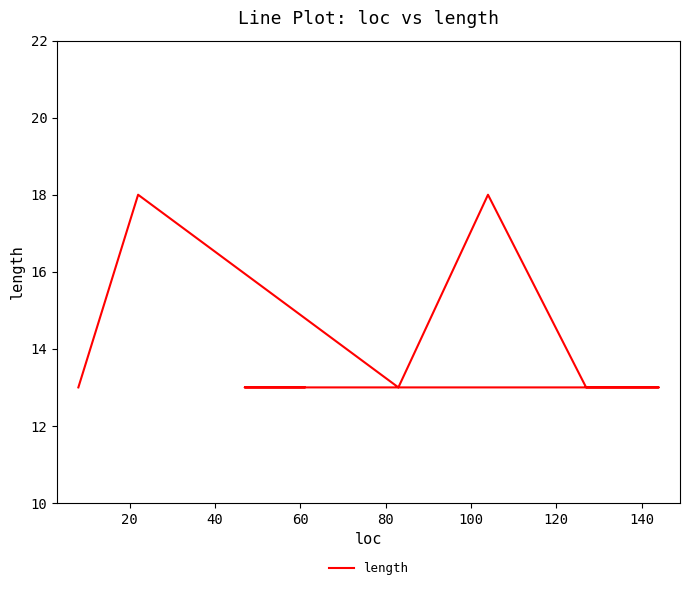

True or false: the data shows 4 at 120.

False